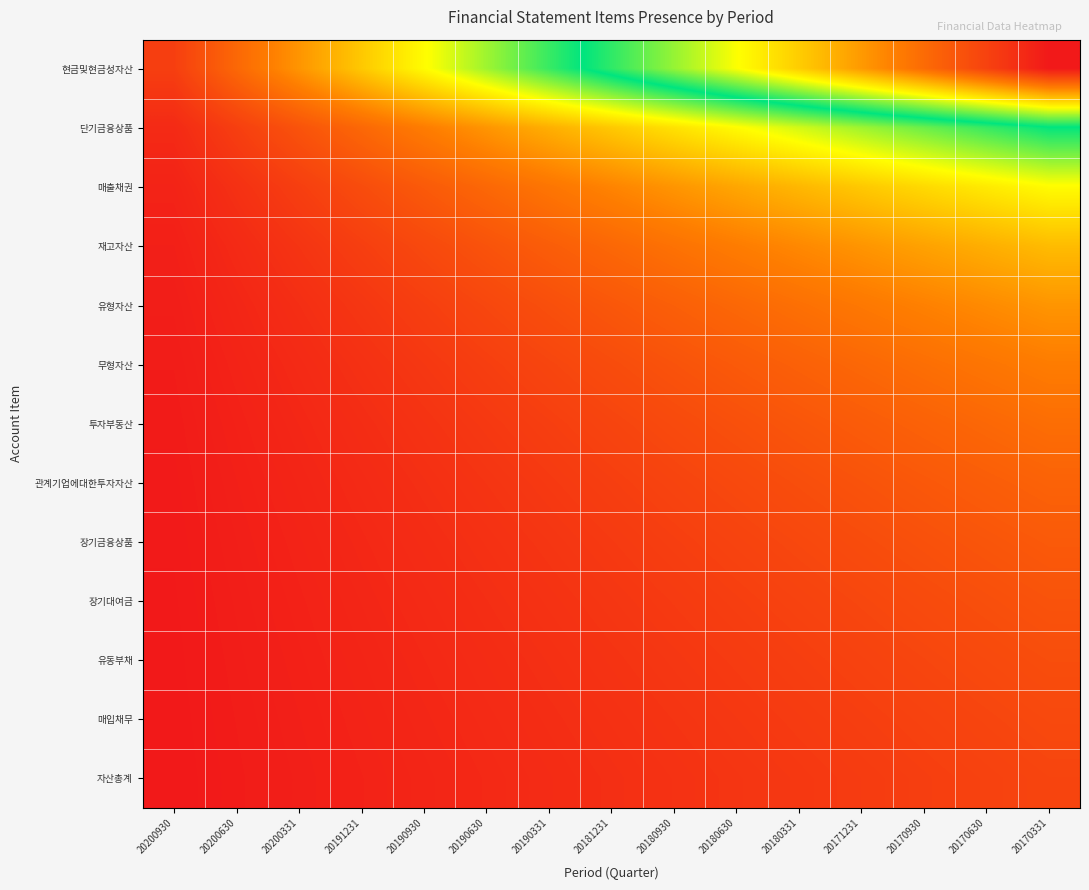

Reading left to right, list all the values displayed in this chart.

현금및현금성자산: 20200930=0.1	20200630=0.1	20200331=0.2	20191231=0.3	20190930=0.3	20190630=0.4	20190331=0.5	20181231=0.5	20180930=0.6	20180630=0.7	20180331=0.7	20171231=0.8	20170930=0.9	20170630=0.9	20170331=1.0
단기금융상품: 20200930=0.0	20200630=0.1	20200331=0.1	20191231=0.1	20190930=0.2	20190630=0.2	20190331=0.2	20181231=0.3	20180930=0.3	20180630=0.3	20180331=0.4	20171231=0.4	20170930=0.4	20170630=0.5	20170331=0.5
매출채권: 20200930=0.0	20200630=0.0	20200331=0.1	20191231=0.1	20190930=0.1	20190630=0.1	20190331=0.2	20181231=0.2	20180930=0.2	20180630=0.2	20180331=0.2	20171231=0.3	20170930=0.3	20170630=0.3	20170331=0.3
재고자산: 20200930=0.0	20200630=0.0	20200331=0.0	20191231=0.1	20190930=0.1	20190630=0.1	20190331=0.1	20181231=0.1	20180930=0.1	20180630=0.2	20180331=0.2	20171231=0.2	20170930=0.2	20170630=0.2	20170331=0.2
유형자산: 20200930=0.0	20200630=0.0	20200331=0.0	20191231=0.0	20190930=0.1	20190630=0.1	20190331=0.1	20181231=0.1	20180930=0.1	20180630=0.1	20180331=0.1	20171231=0.2	20170930=0.2	20170630=0.2	20170331=0.2
무형자산: 20200930=0.0	20200630=0.0	20200331=0.0	20191231=0.0	20190930=0.1	20190630=0.1	20190331=0.1	20181231=0.1	20180930=0.1	20180630=0.1	20180331=0.1	20171231=0.1	20170930=0.1	20170630=0.2	20170331=0.2
투자부동산: 20200930=0.0	20200630=0.0	20200331=0.0	20191231=0.0	20190930=0.0	20190630=0.1	20190331=0.1	20181231=0.1	20180930=0.1	20180630=0.1	20180331=0.1	20171231=0.1	20170930=0.1	20170630=0.1	20170331=0.1
관계기업에대한투자자산: 20200930=0.0	20200630=0.0	20200331=0.0	20191231=0.0	20190930=0.0	20190630=0.0	20190331=0.1	20181231=0.1	20180930=0.1	20180630=0.1	20180331=0.1	20171231=0.1	20170930=0.1	20170630=0.1	20170331=0.1
장기금융상품: 20200930=0.0	20200630=0.0	20200331=0.0	20191231=0.0	20190930=0.0	20190630=0.0	20190331=0.0	20181231=0.1	20180930=0.1	20180630=0.1	20180331=0.1	20171231=0.1	20170930=0.1	20170630=0.1	20170331=0.1
장기대여금: 20200930=0.0	20200630=0.0	20200331=0.0	20191231=0.0	20190930=0.0	20190630=0.0	20190331=0.0	20181231=0.0	20180930=0.1	20180630=0.1	20180331=0.1	20171231=0.1	20170930=0.1	20170630=0.1	20170331=0.1
유동부채: 20200930=0.0	20200630=0.0	20200331=0.0	20191231=0.0	20190930=0.0	20190630=0.0	20190331=0.0	20181231=0.0	20180930=0.0	20180630=0.1	20180331=0.1	20171231=0.1	20170930=0.1	20170630=0.1	20170331=0.1
매입채무: 20200930=0.0	20200630=0.0	20200331=0.0	20191231=0.0	20190930=0.0	20190630=0.0	20190331=0.0	20181231=0.0	20180930=0.0	20180630=0.1	20180331=0.1	20171231=0.1	20170930=0.1	20170630=0.1	20170331=0.1
자산총계: 20200930=0.0	20200630=0.0	20200331=0.0	20191231=0.0	20190930=0.0	20190630=0.0	20190331=0.0	20181231=0.0	20180930=0.0	20180630=0.0	20180331=0.1	20171231=0.1	20170930=0.1	20170630=0.1	20170331=0.1